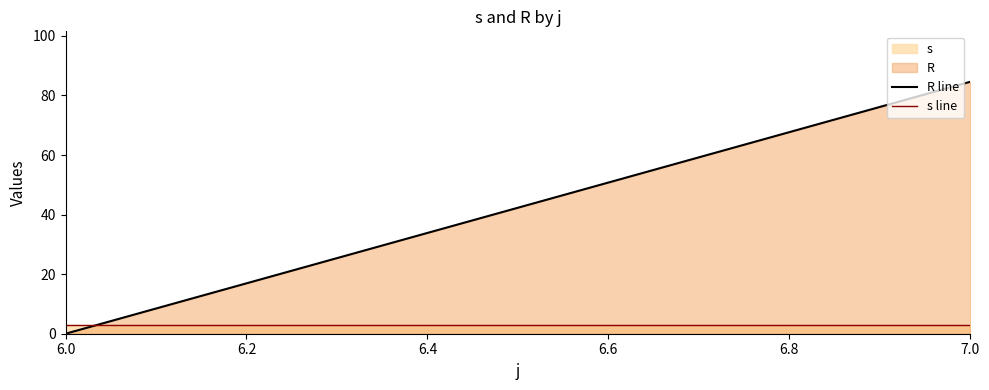

What is the highest value of the R line series?

84.6